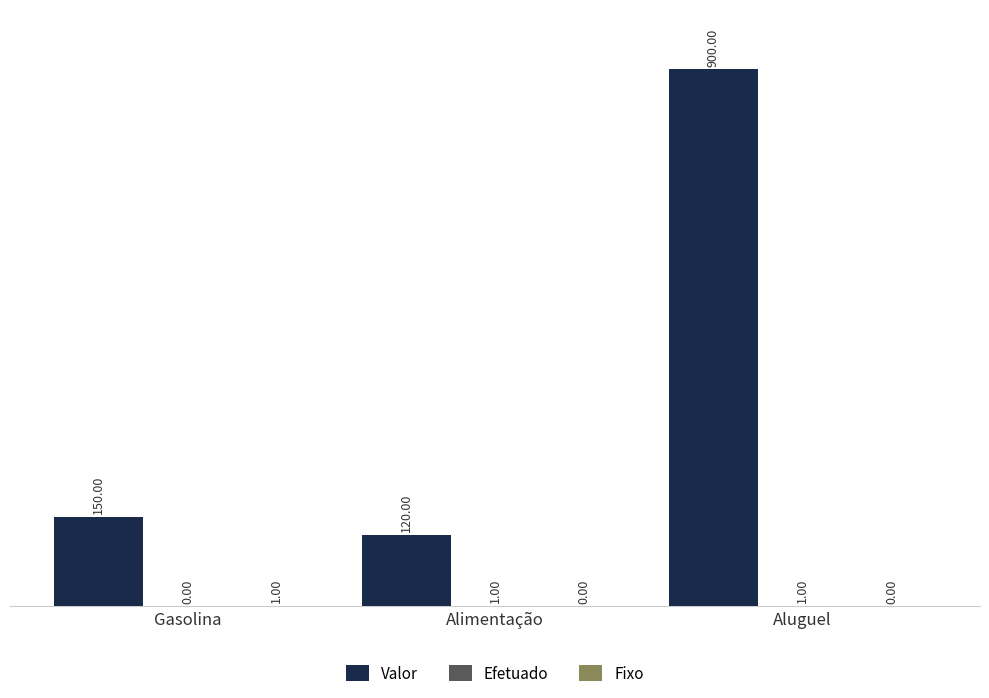

What is the total value across all series at Alimentação?

121